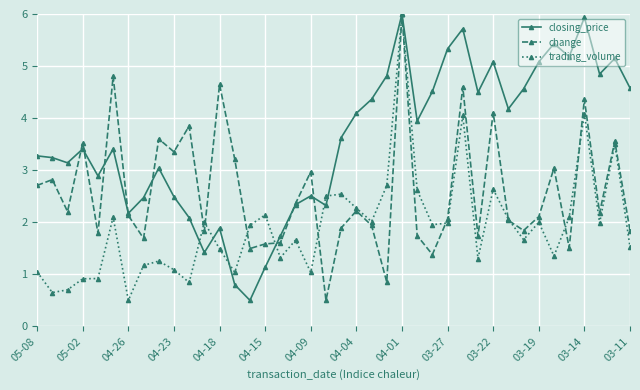

True or false: trading_volume has more than 0 points higher than both neighbors.

True